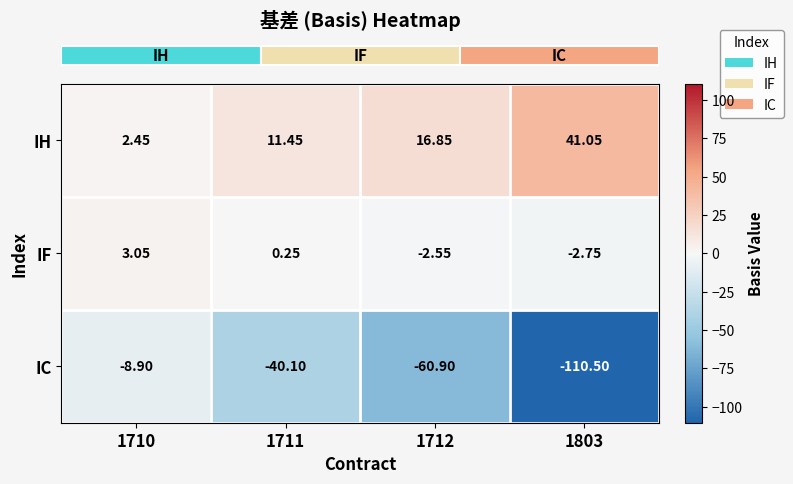

Which series changed the most between 1712 and 1803?

IC